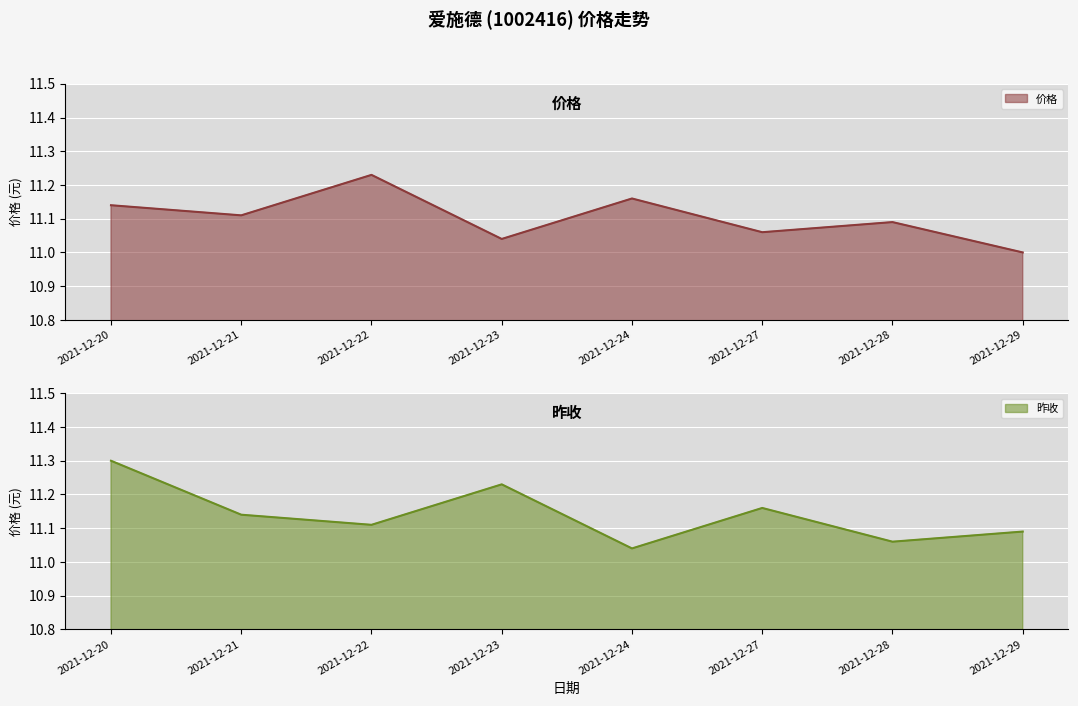

At which category is the sum across all series the highest?

2021-12-20